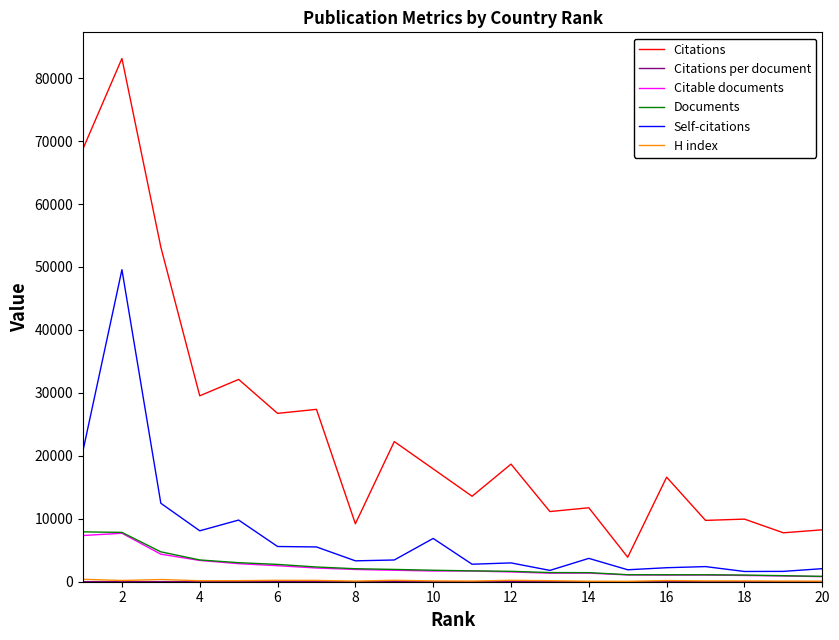

What is the sum of all Documents values?

50383.0